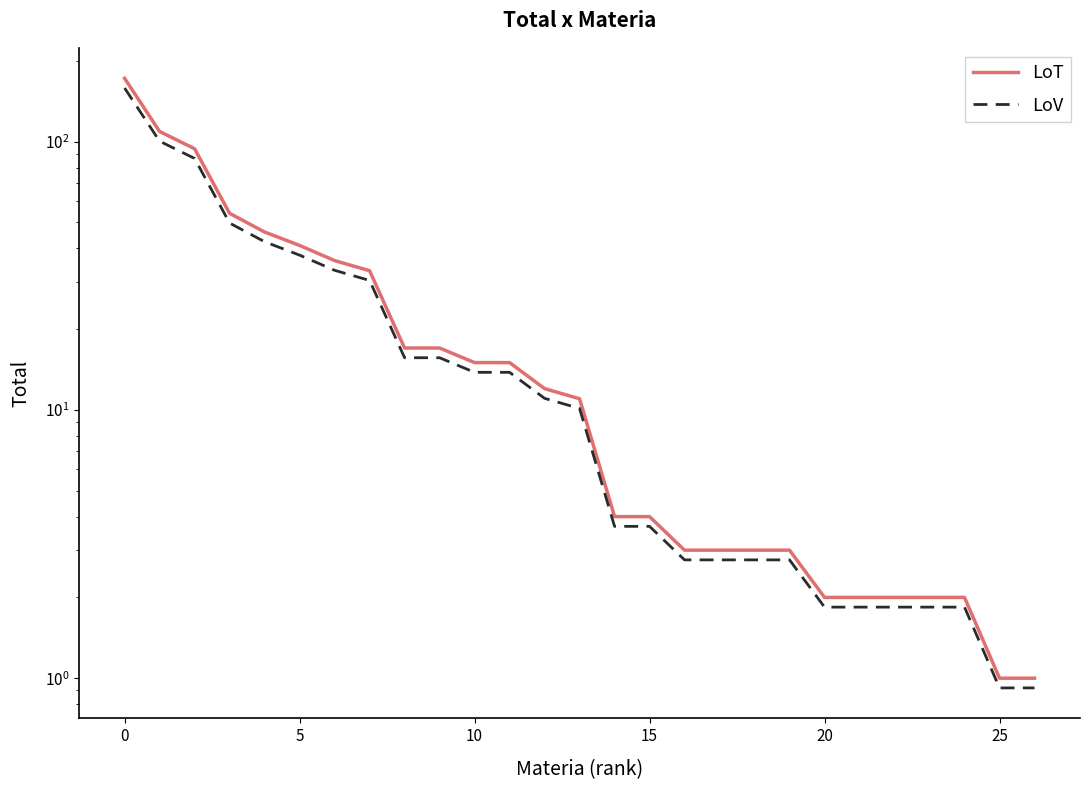

Which series has the widest spread of values?

LoT